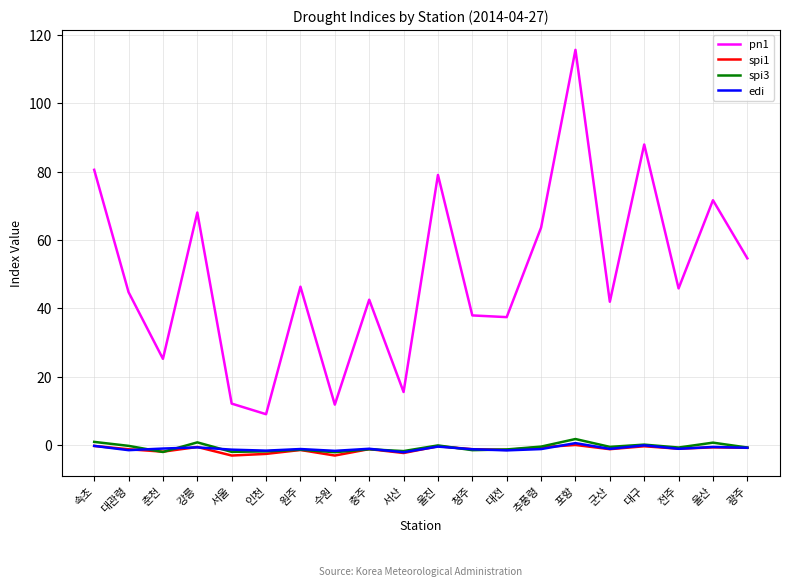

Does the chart have visible grid lines?

Yes